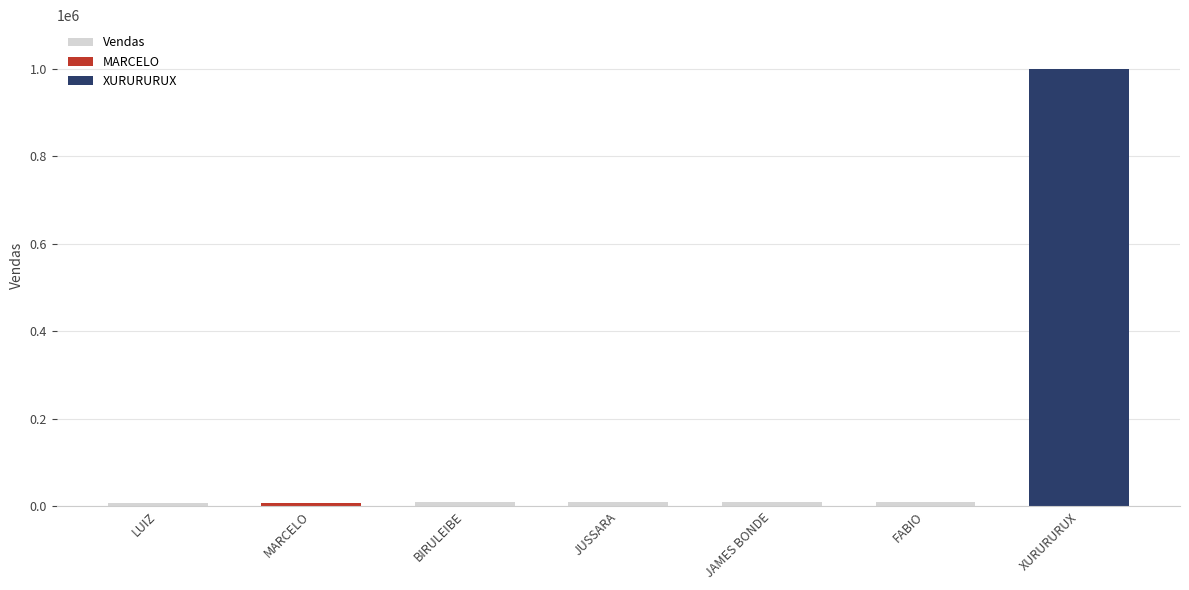

What is the sum of all Vendas values?

43619